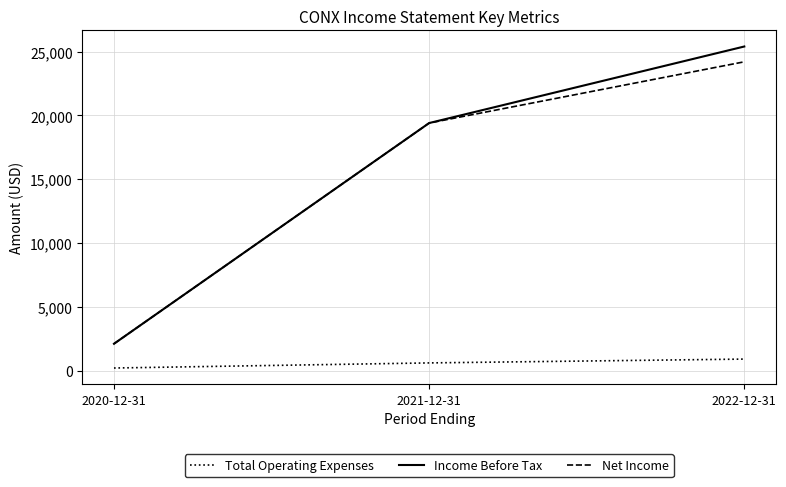

Which series has the largest range (max minus min)?

Income Before Tax